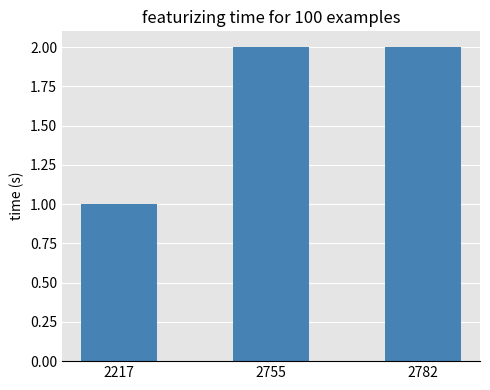

What is the ratio of the value at 2217 to the value at 2755?

0.5